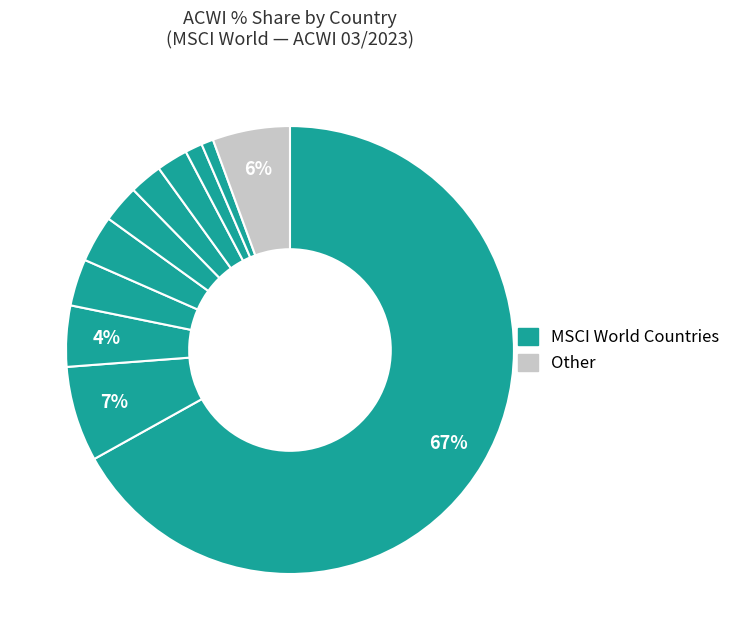

How many slices are in this pie chart?

11